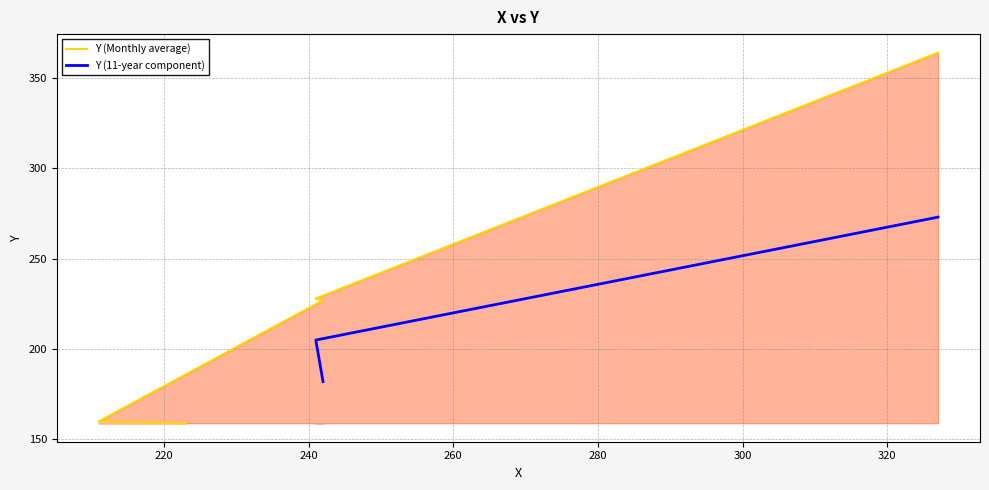

Reading left to right, extract all data points from this chart.

223=159	211=160	242=227	241=228	327=364